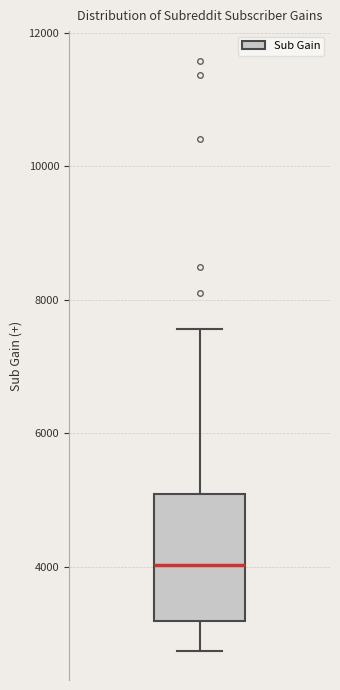

Transcribe this box plot: give where the median line is, the range the box spans, and where the two whiskers end, as read against the y-axis. The values are not printed on the chart, so give them approximately, as read against the axis.

median 4000, box 3200 to 5000, whiskers 2800 to 7600